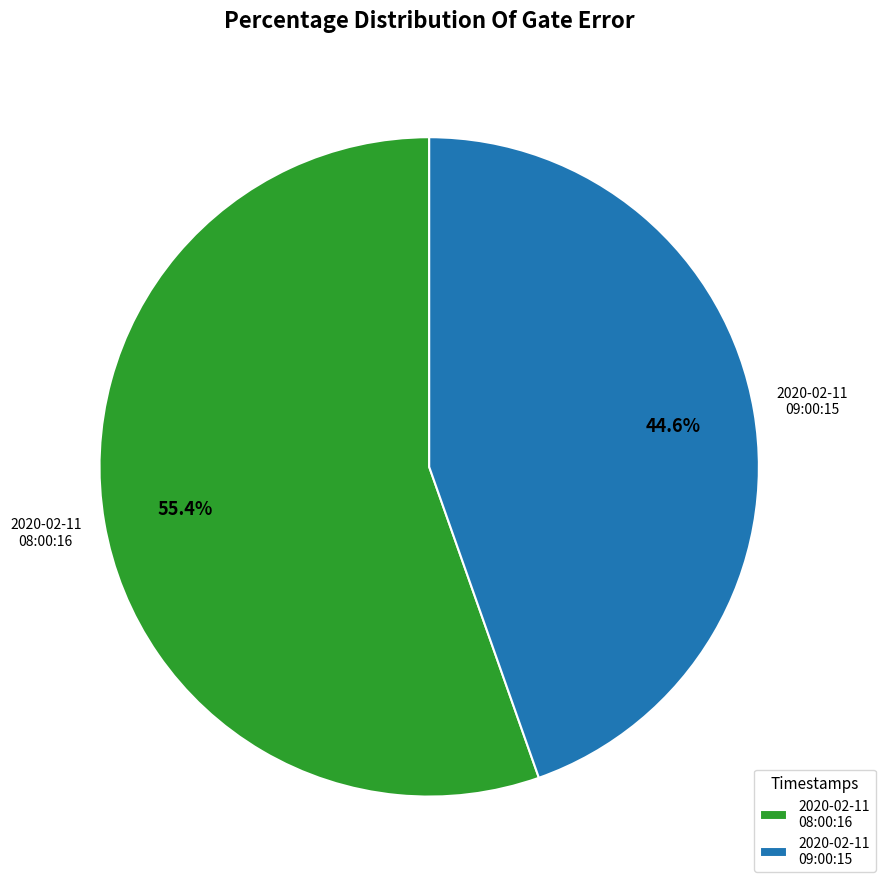

How many slices are in this pie chart?

2